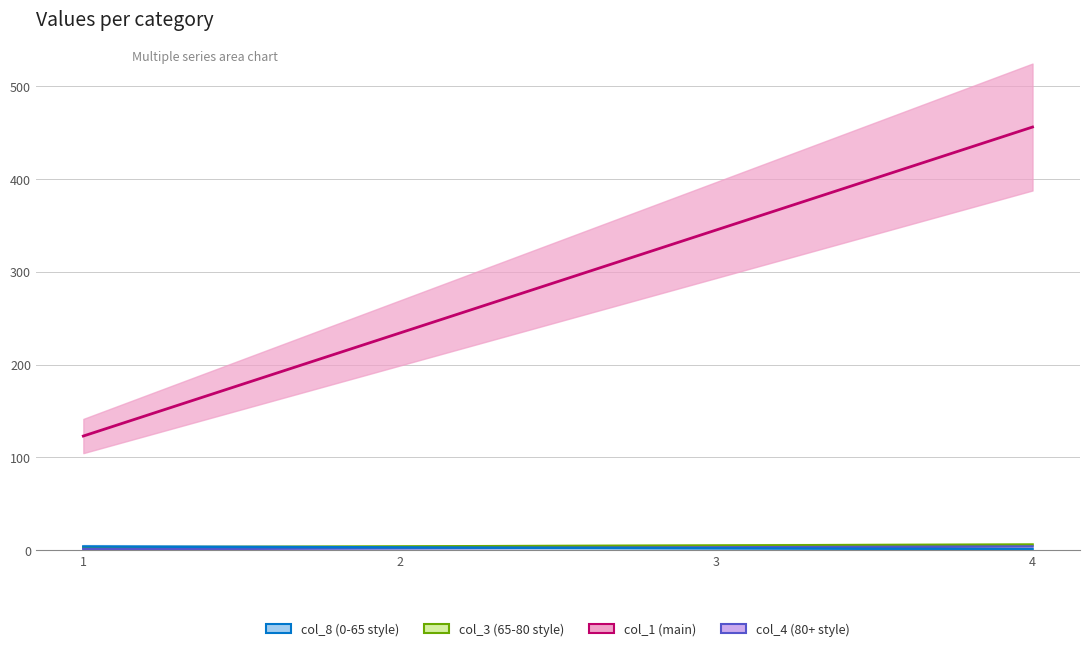

What is the lowest value of the col_8 (0-65 style) series?

1